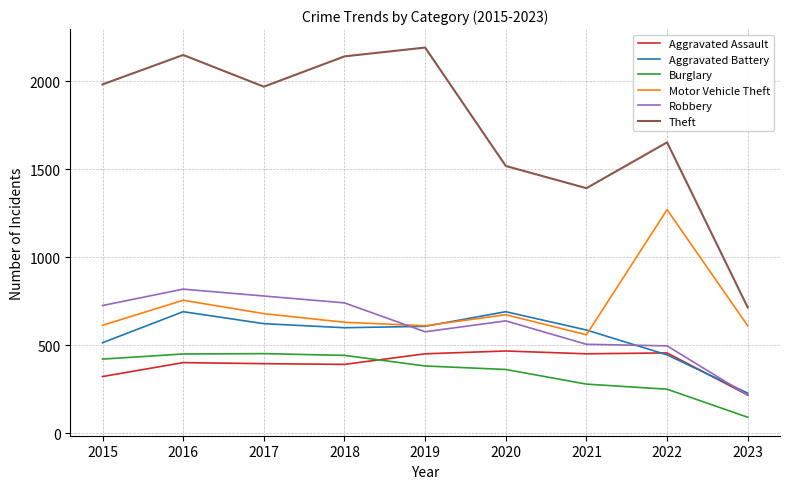

Which series has the widest spread of values?

Theft